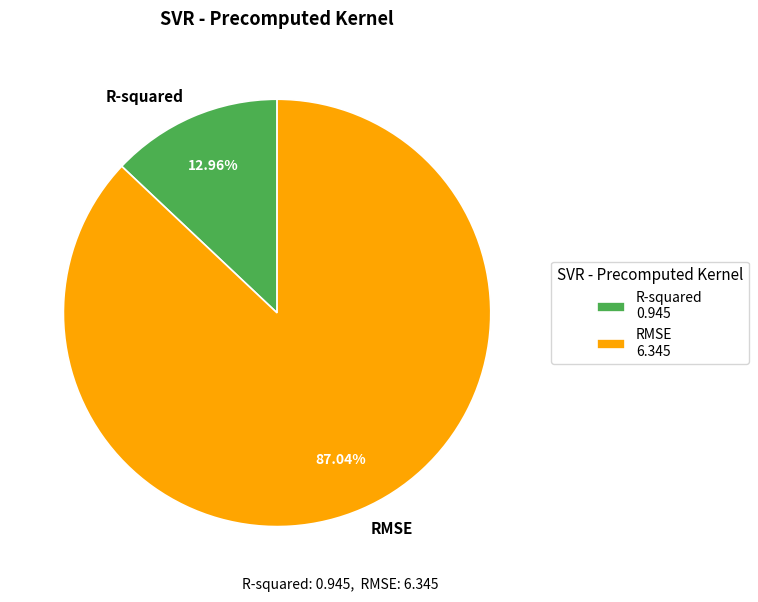

Which category has the smallest portion of the pie?

R-squared